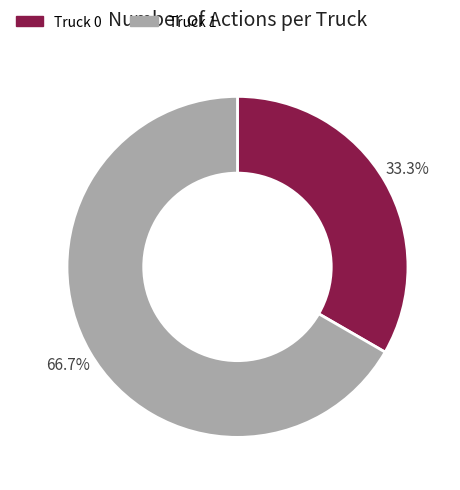

Which category has the smallest portion of the pie?

Truck 0